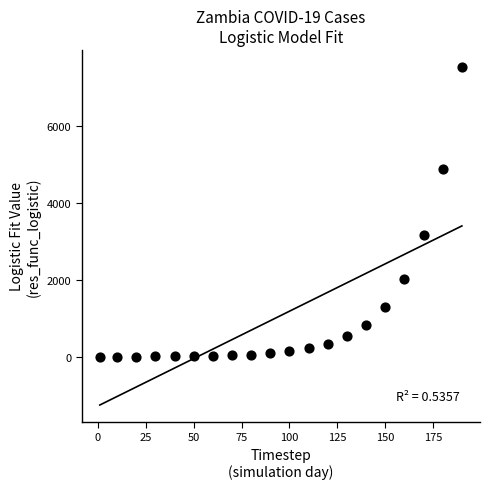

What Y value in the scatter plot is closest to 3764?

3149.7